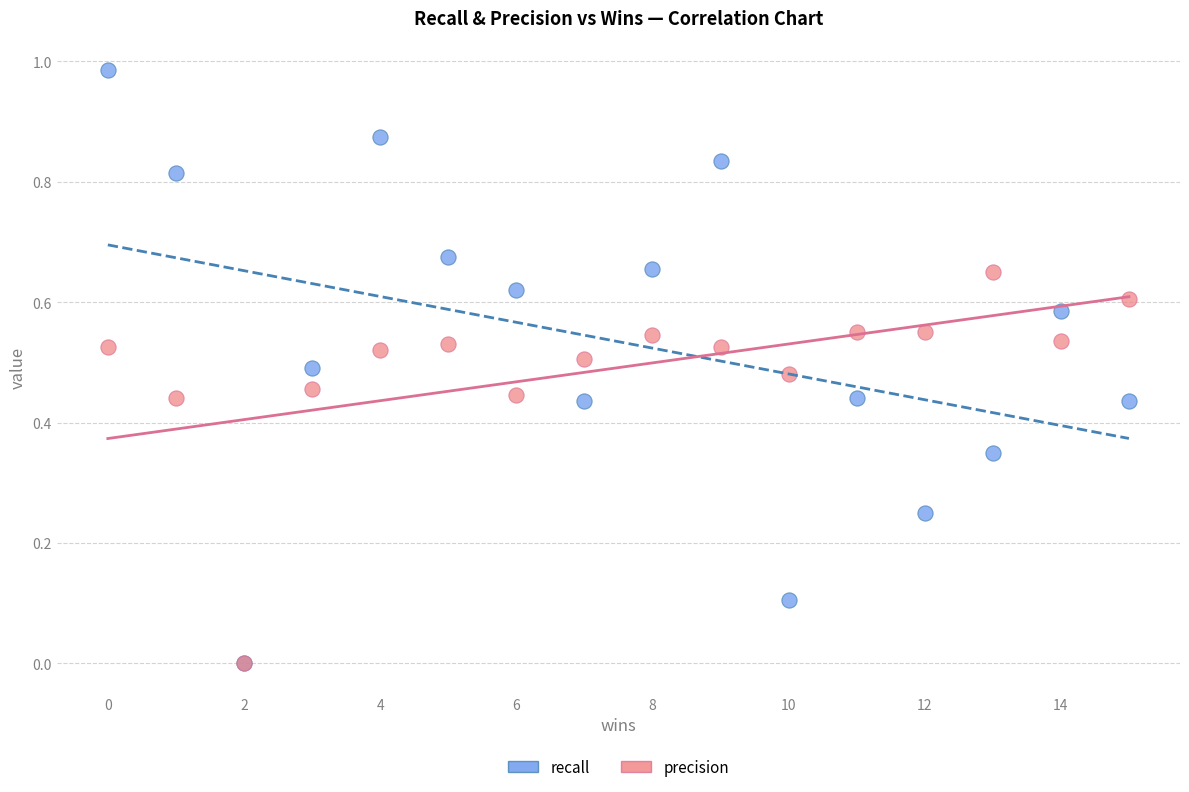

What are all the series names shown in the legend?

recall, precision